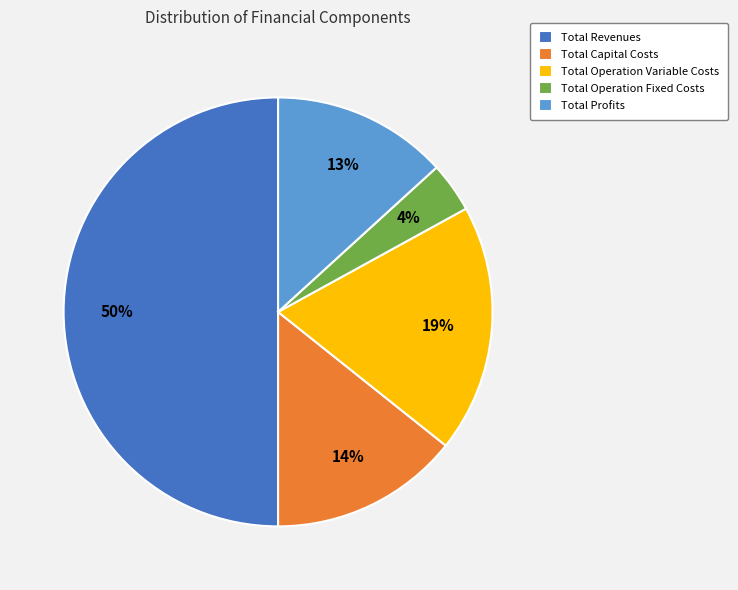

Does Total Operation Variable Costs represent more than half of the total?

No